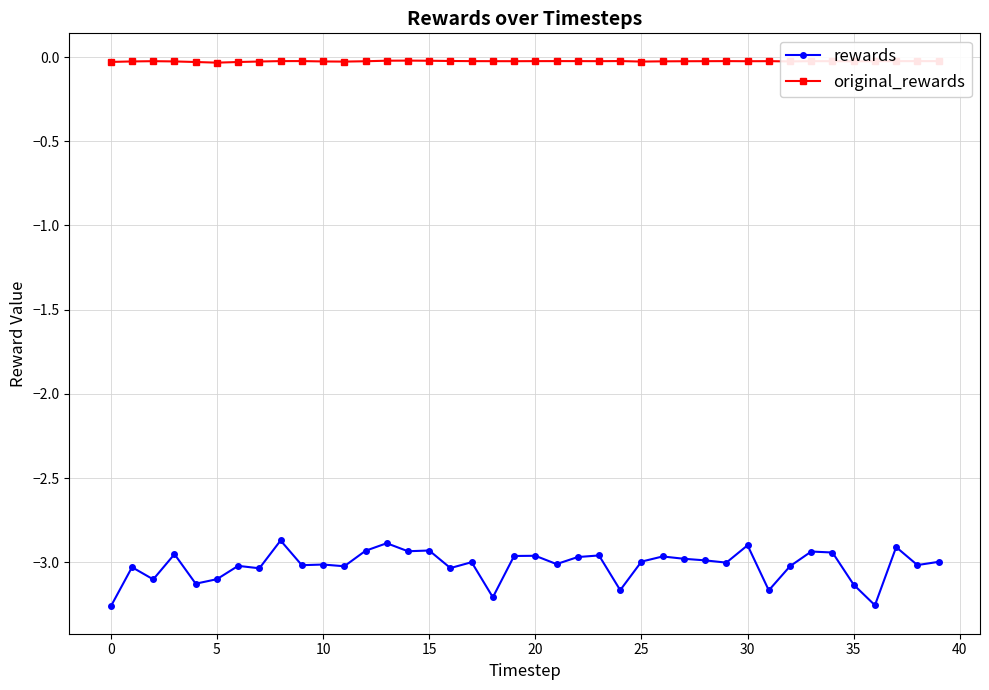

Which series has the largest total across all categories?

original_rewards